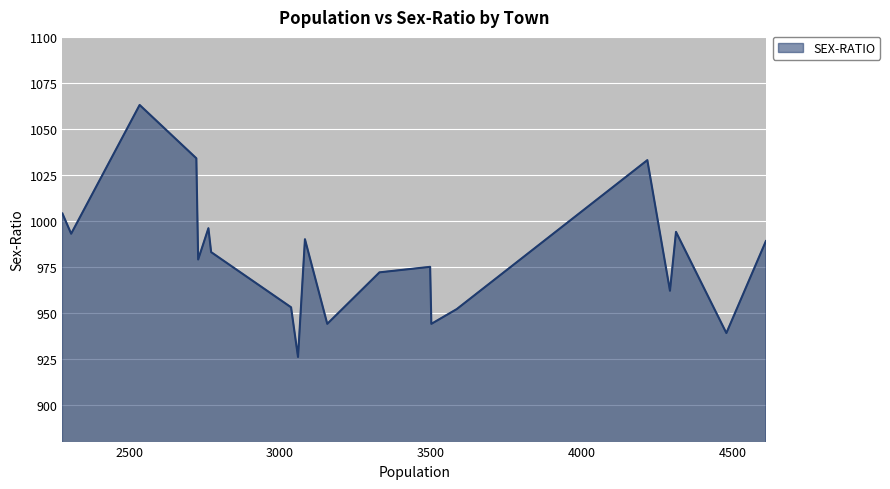

What is the difference between the maximum and minimum values?

137